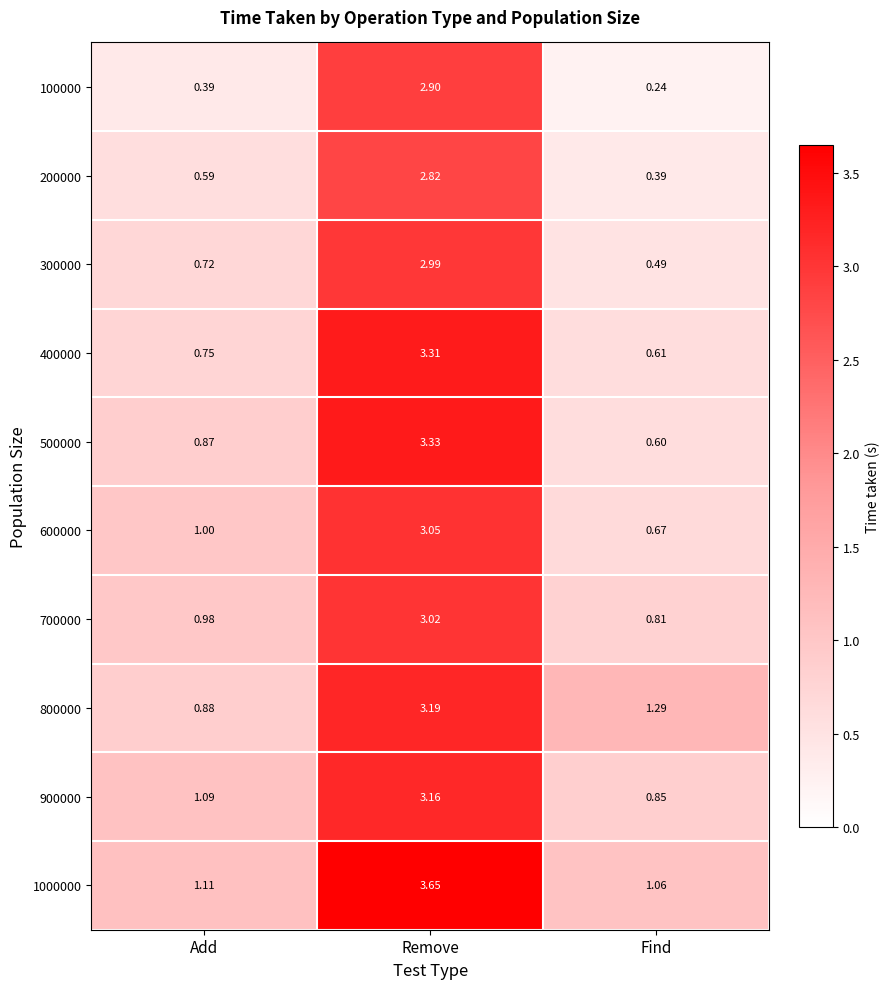

At which category is the sum across all series the highest?

Remove